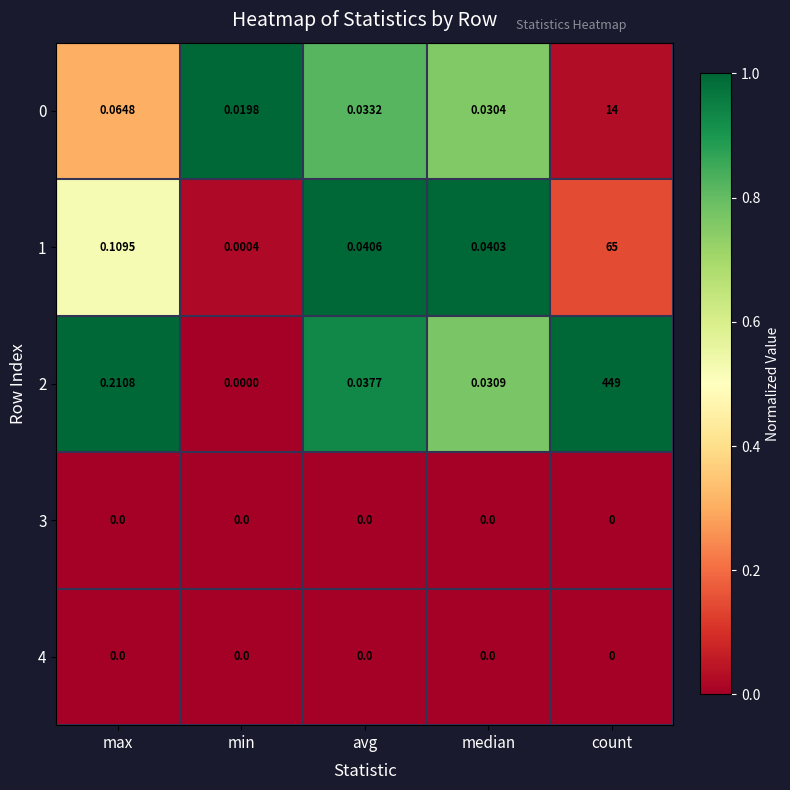

Is the value of 4 at min greater than the value of 0 at median?

No